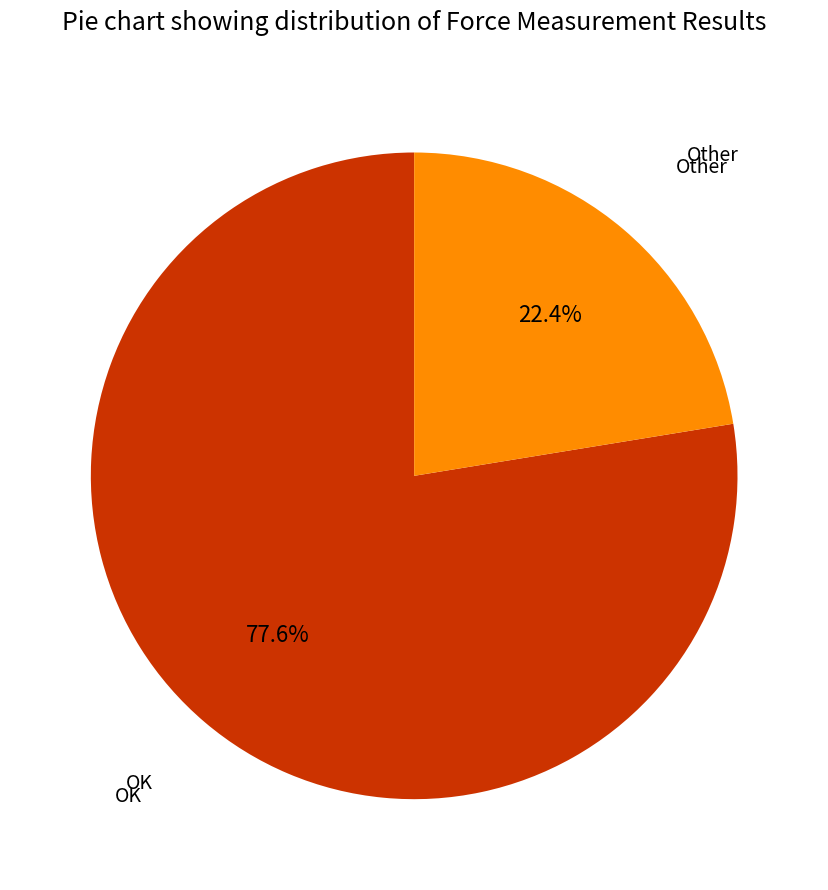

Is there any slice that represents more than half of the pie?

Yes